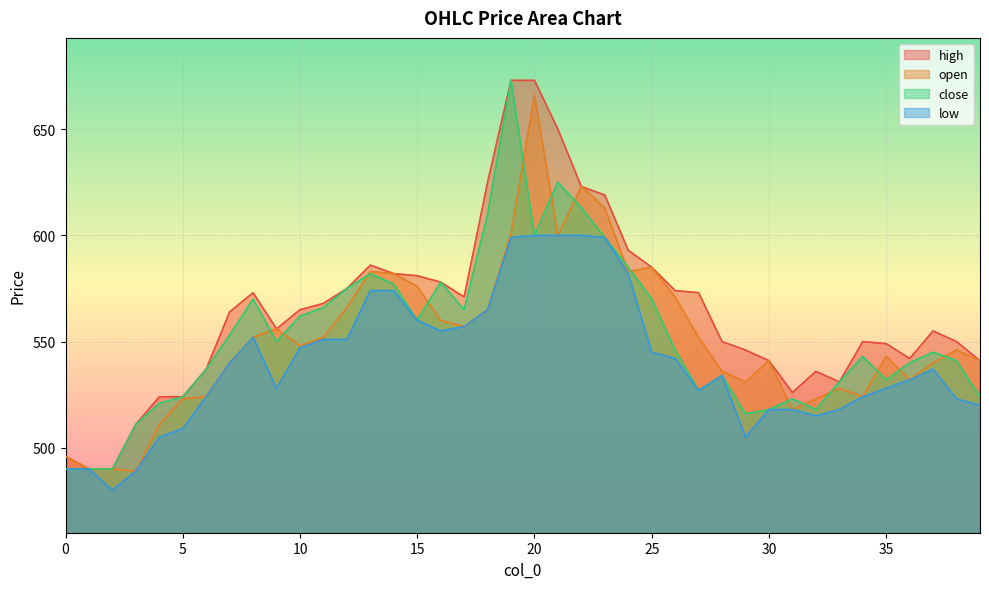

The value of close at 20 is 600. True or false?

True